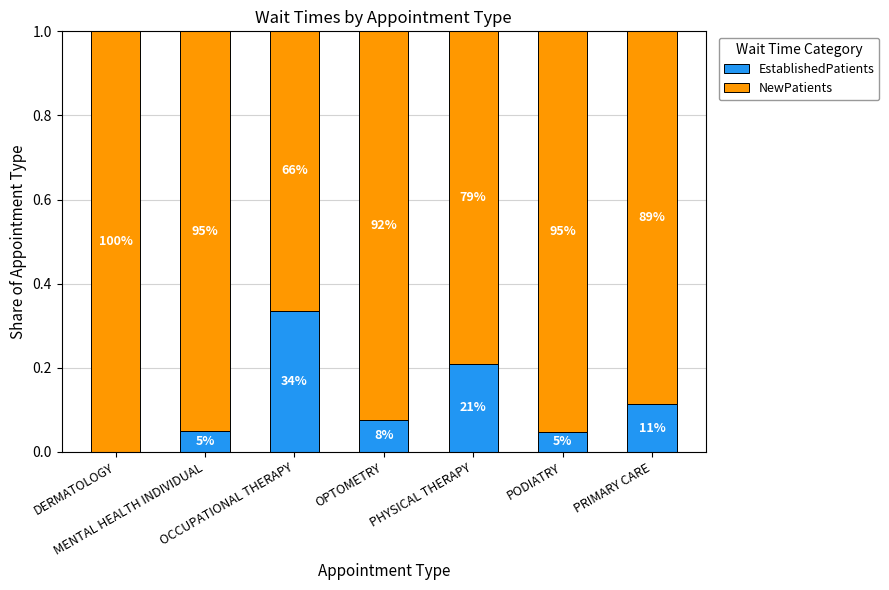

Read the NewPatients value at OPTOMETRY.

0.9